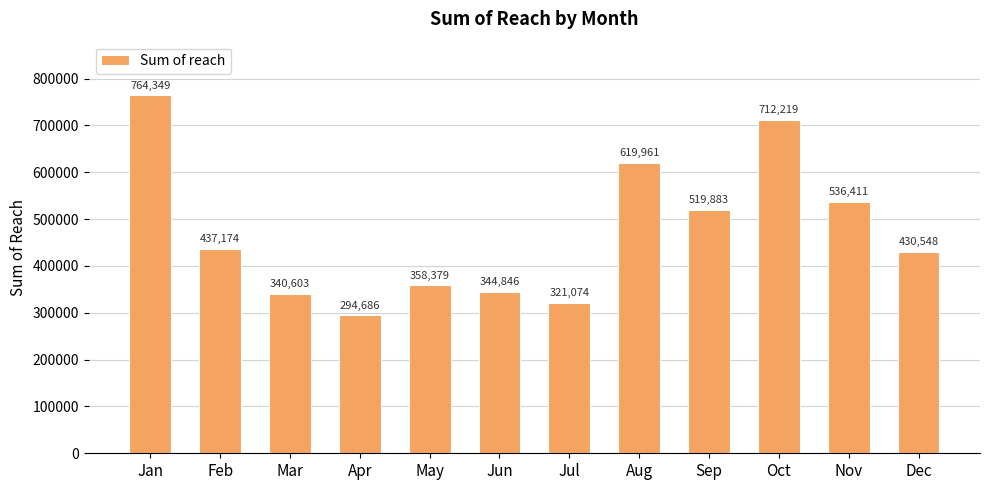

What is the greatest value displayed?

764349